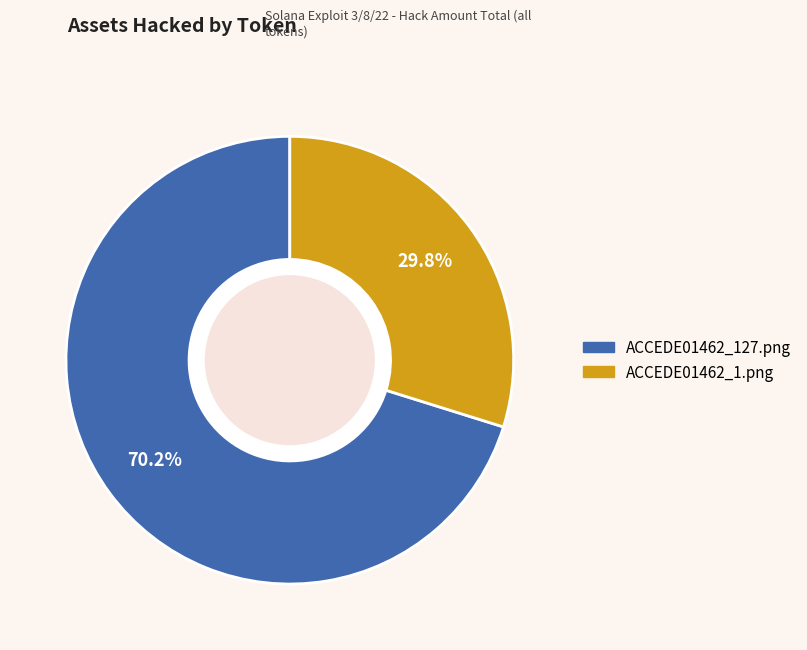

To the nearest percent, what is the difference between the largest and smallest slice percentages?

40%